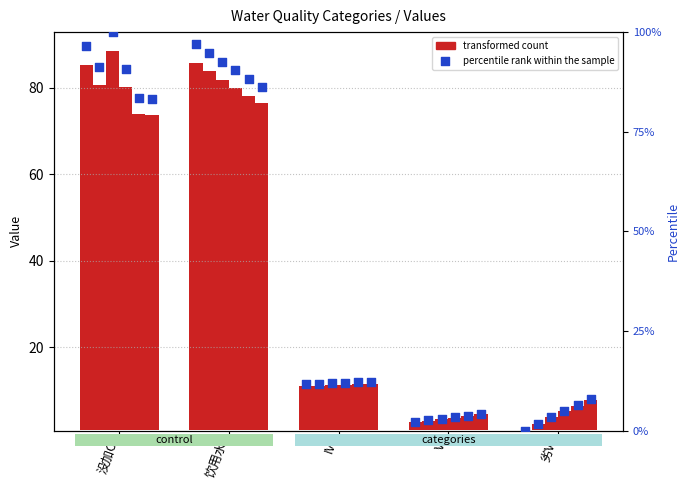

What is the total value across all series at V?

4.2